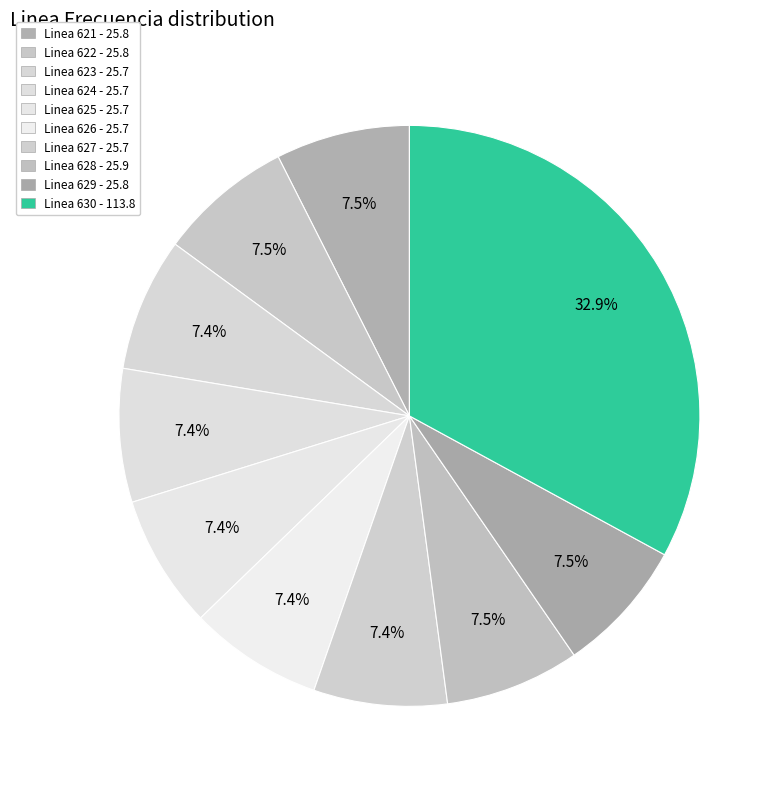

How many slices are in this pie chart?

10